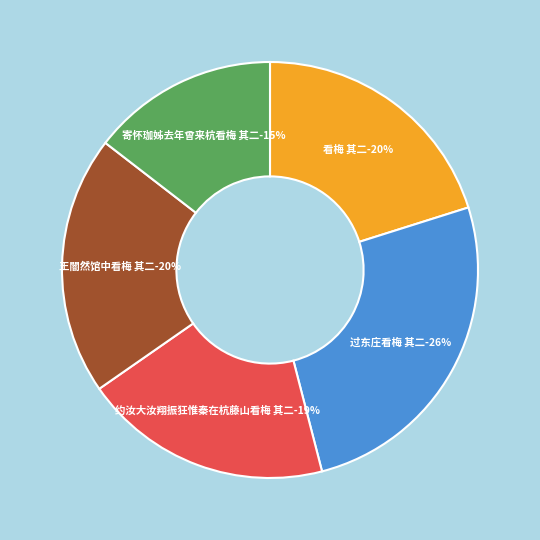

Is 王闇然馆中看梅 其二 the majority of the pie?

No